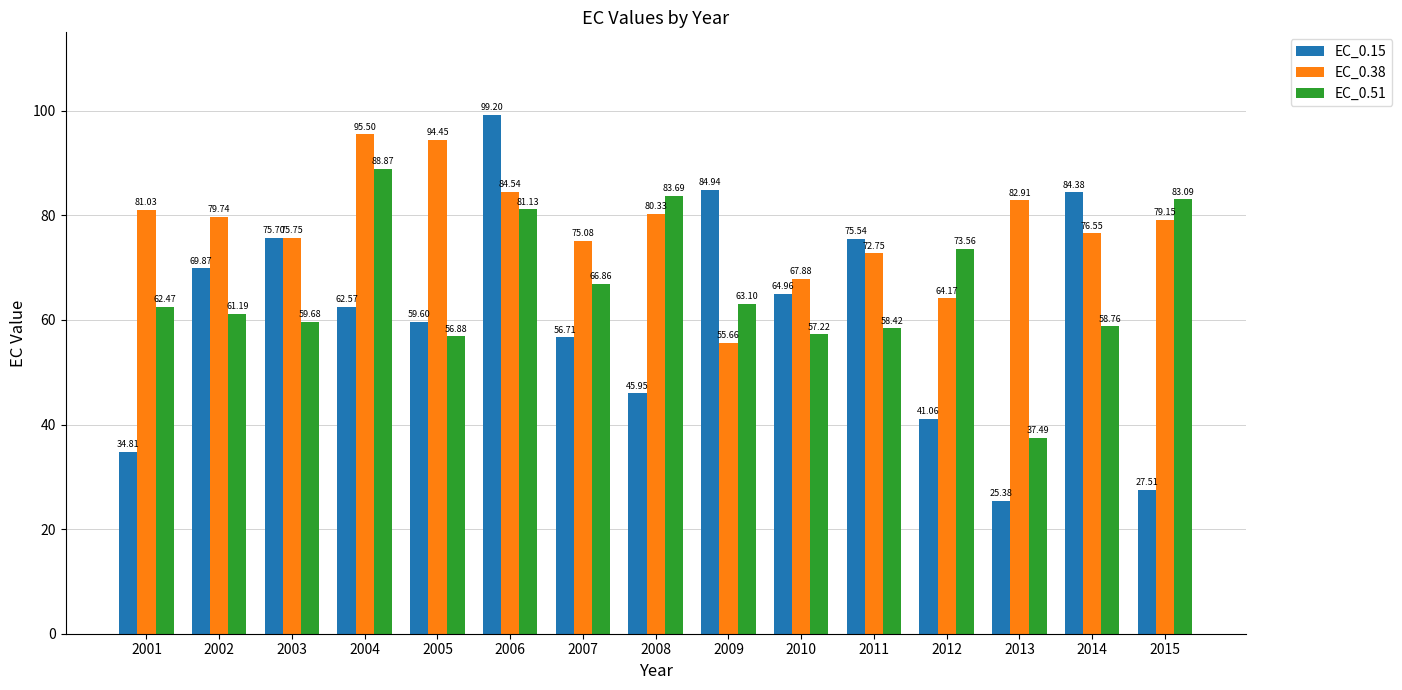

List the series in order of their peak value, lowest first.

EC_0.51, EC_0.38, EC_0.15